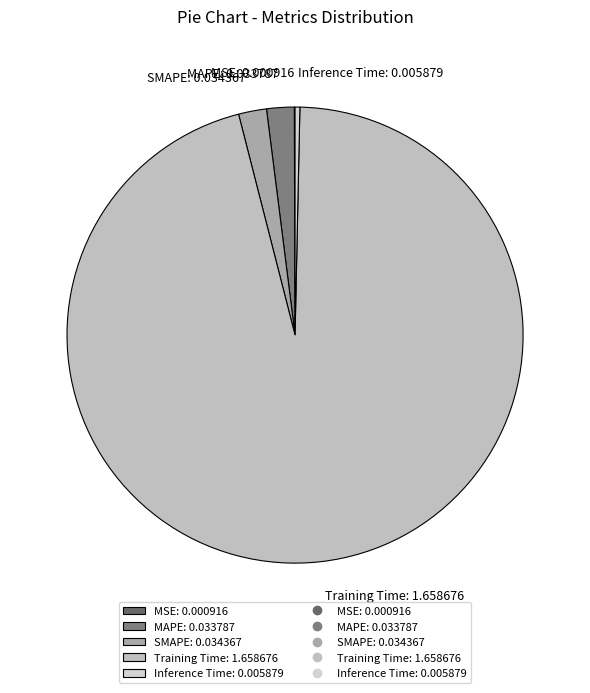

True or false: Inference Time: 0.005879 accounts for 0% of the total.

True